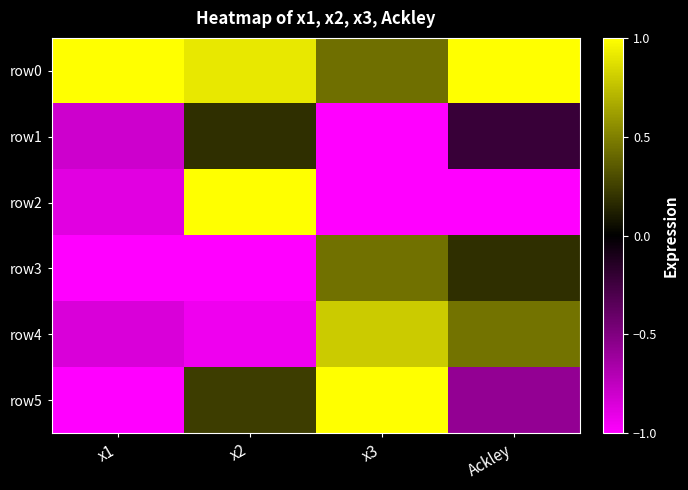

Which has a higher value, x3 or x1?

x1